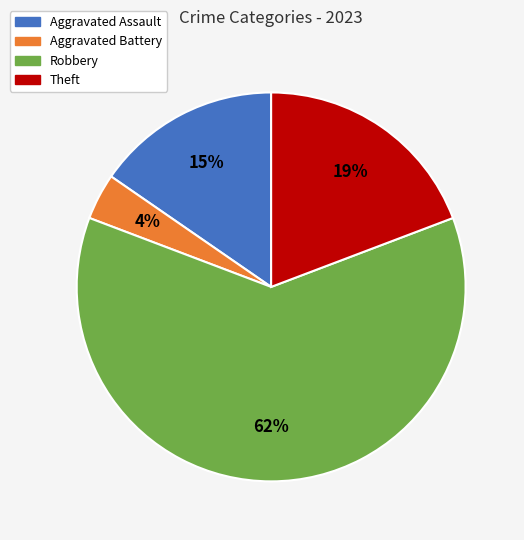

Does Robbery represent more than half of the total?

Yes